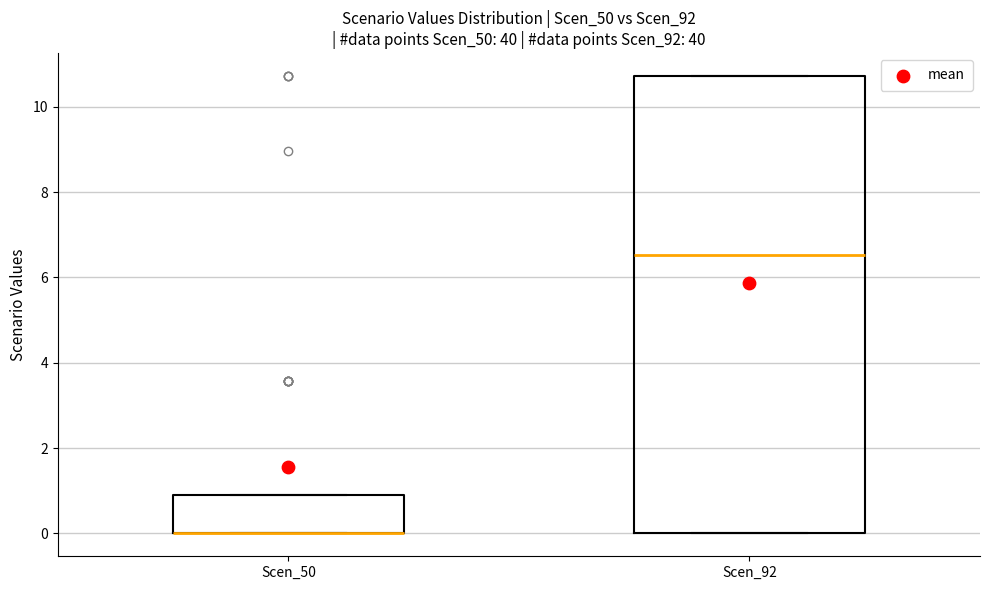

Which box is the tallest, from its lower edge to its upper edge?

Scen_92